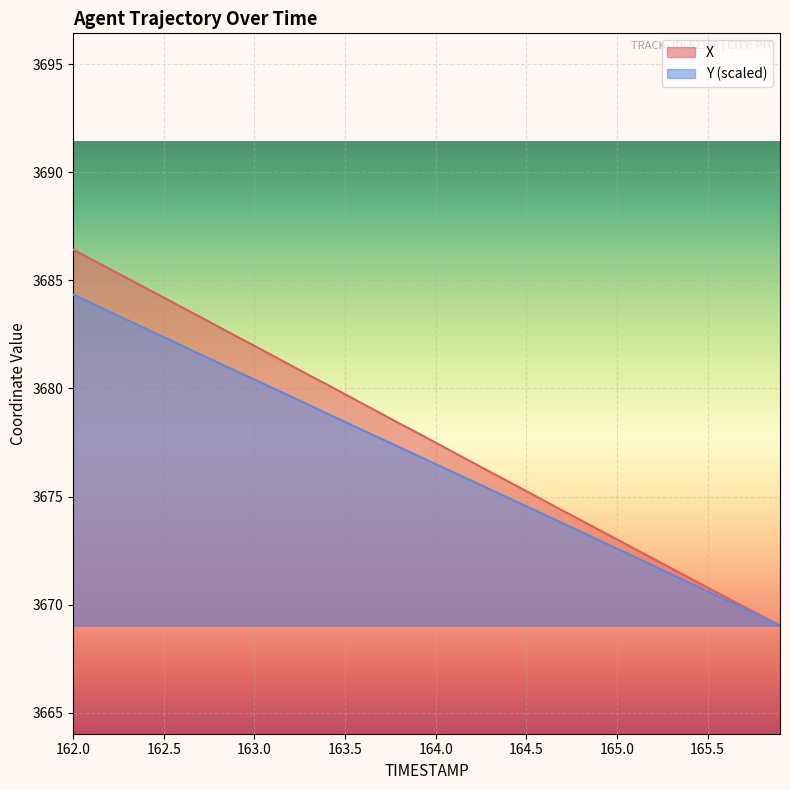

Rank the series by their average value, from lowest to highest.

Y (scaled), X